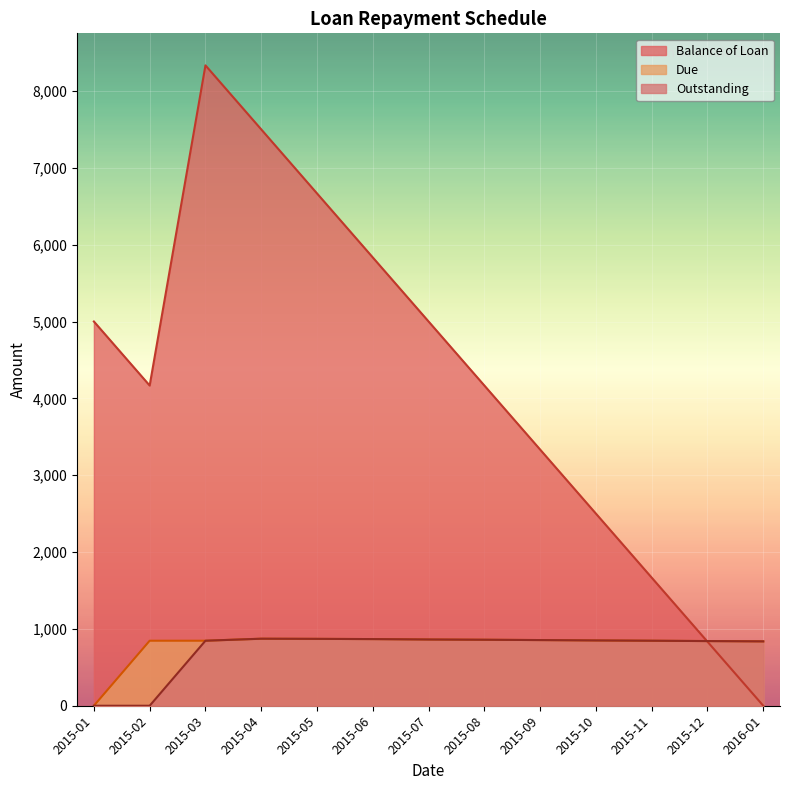

What is the sum of all Balance of Loan values?

55000.2